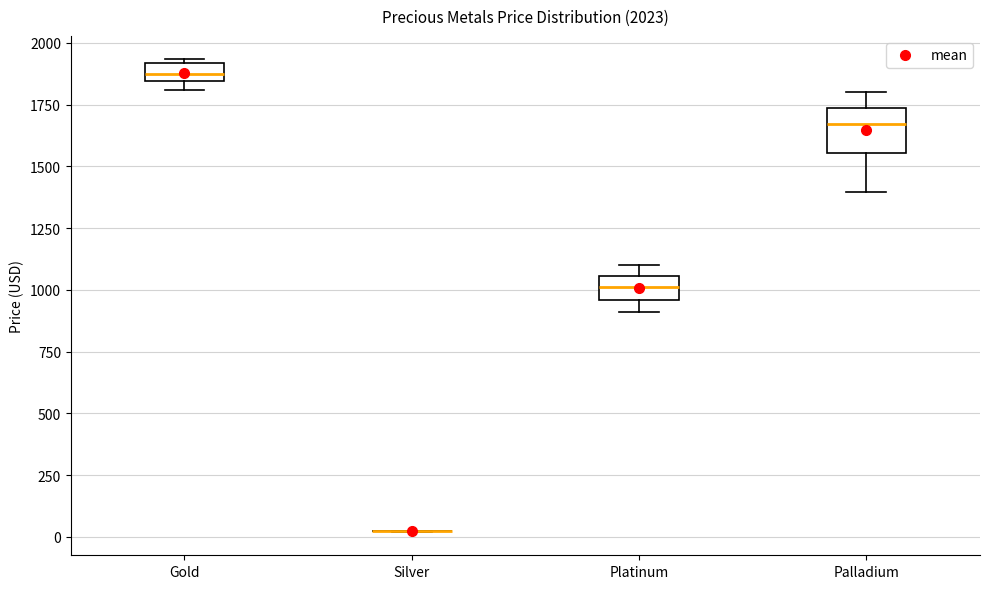

Which box is the tallest, from its lower edge to its upper edge?

Palladium